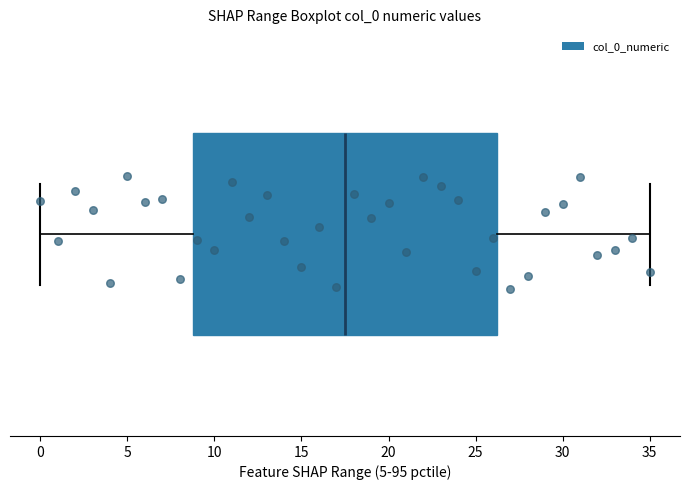

Transcribe this box plot: give where the median line is, the range the box spans, and where the two whiskers end, as read against the x-axis. The values are not printed on the chart, so give them approximately, as read against the axis.

median 17.5, box 9.0 to 26.5, whiskers 0.0 to 35.0